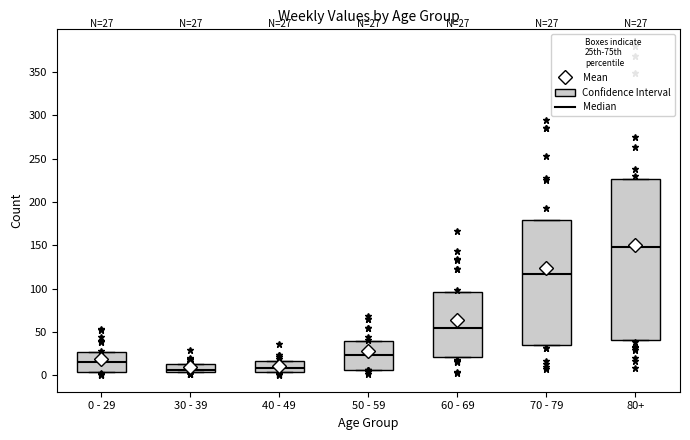

Which box's median line is the highest?

80+